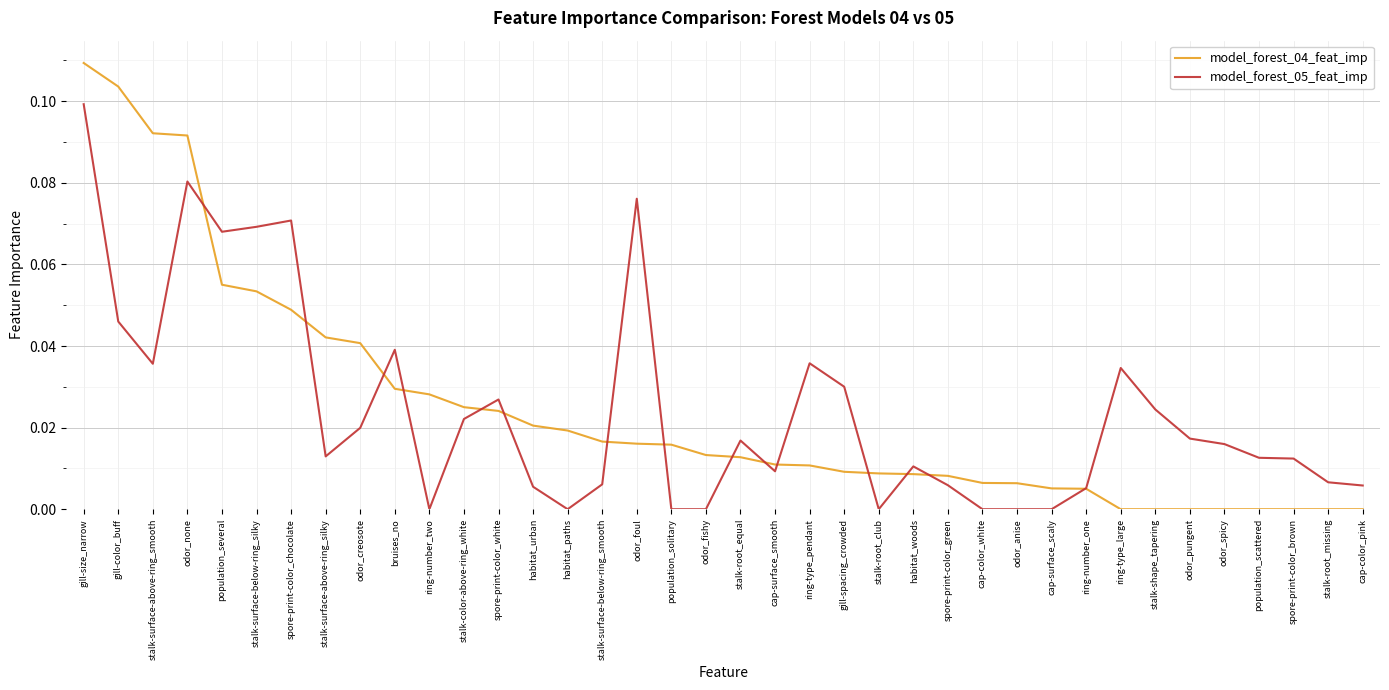

Which category has the highest value in the model_forest_05_feat_imp series?

gill-size_narrow